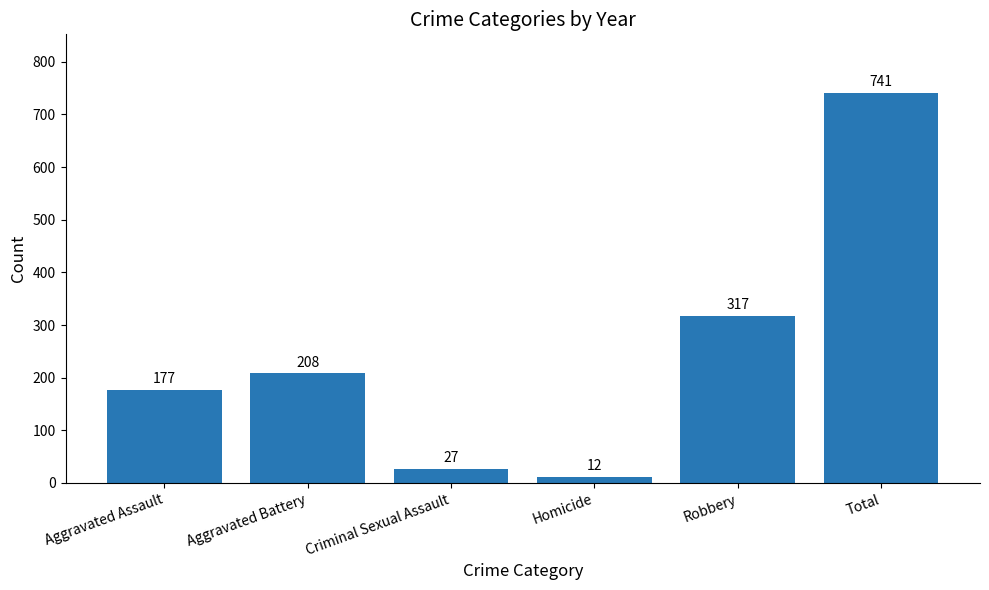

The chart shows a value of 27 at Criminal Sexual Assault. True or false?

True